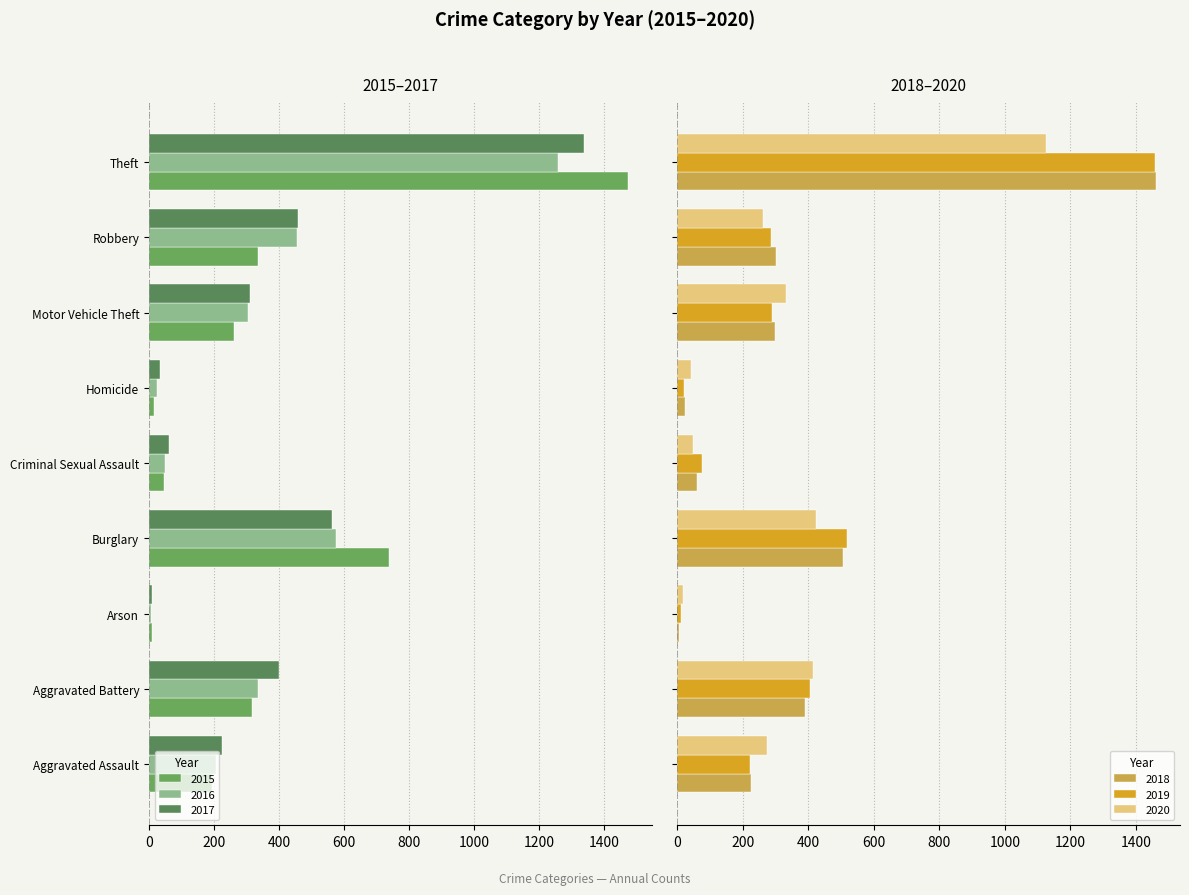

What is the average value of the 2020 series?

327